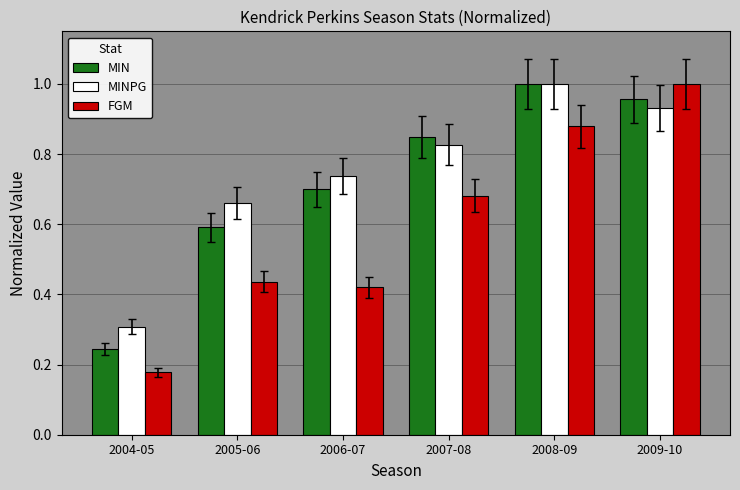

At 2006-07, list the series in order from largest to smallest.

MINPG, MIN, FGM